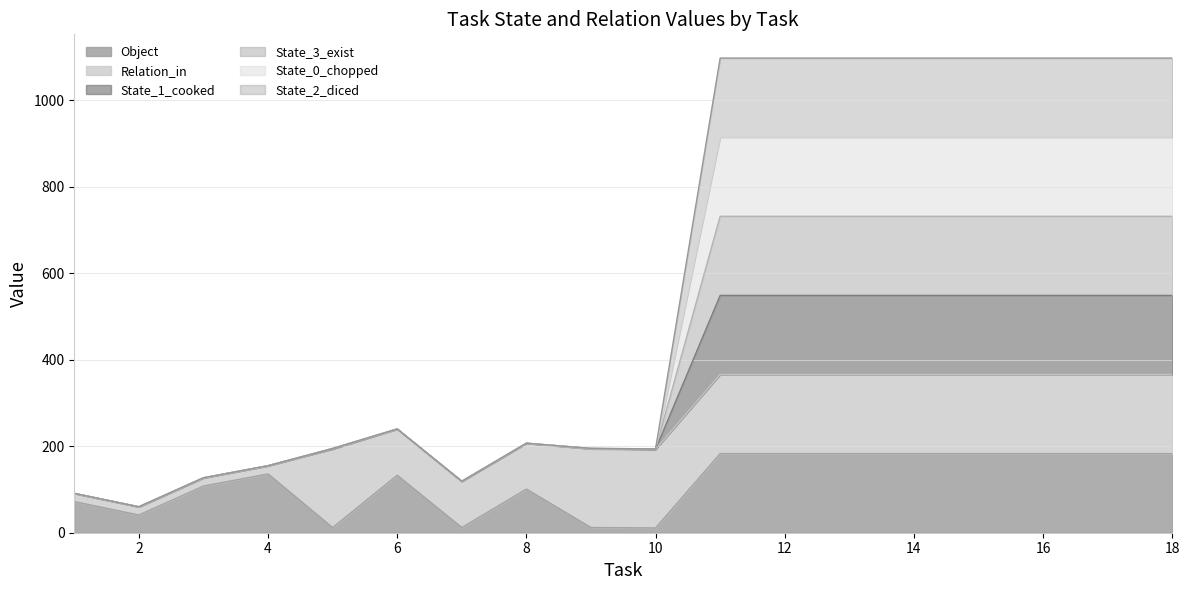

Does the chart display data point markers on the line(s)?

No